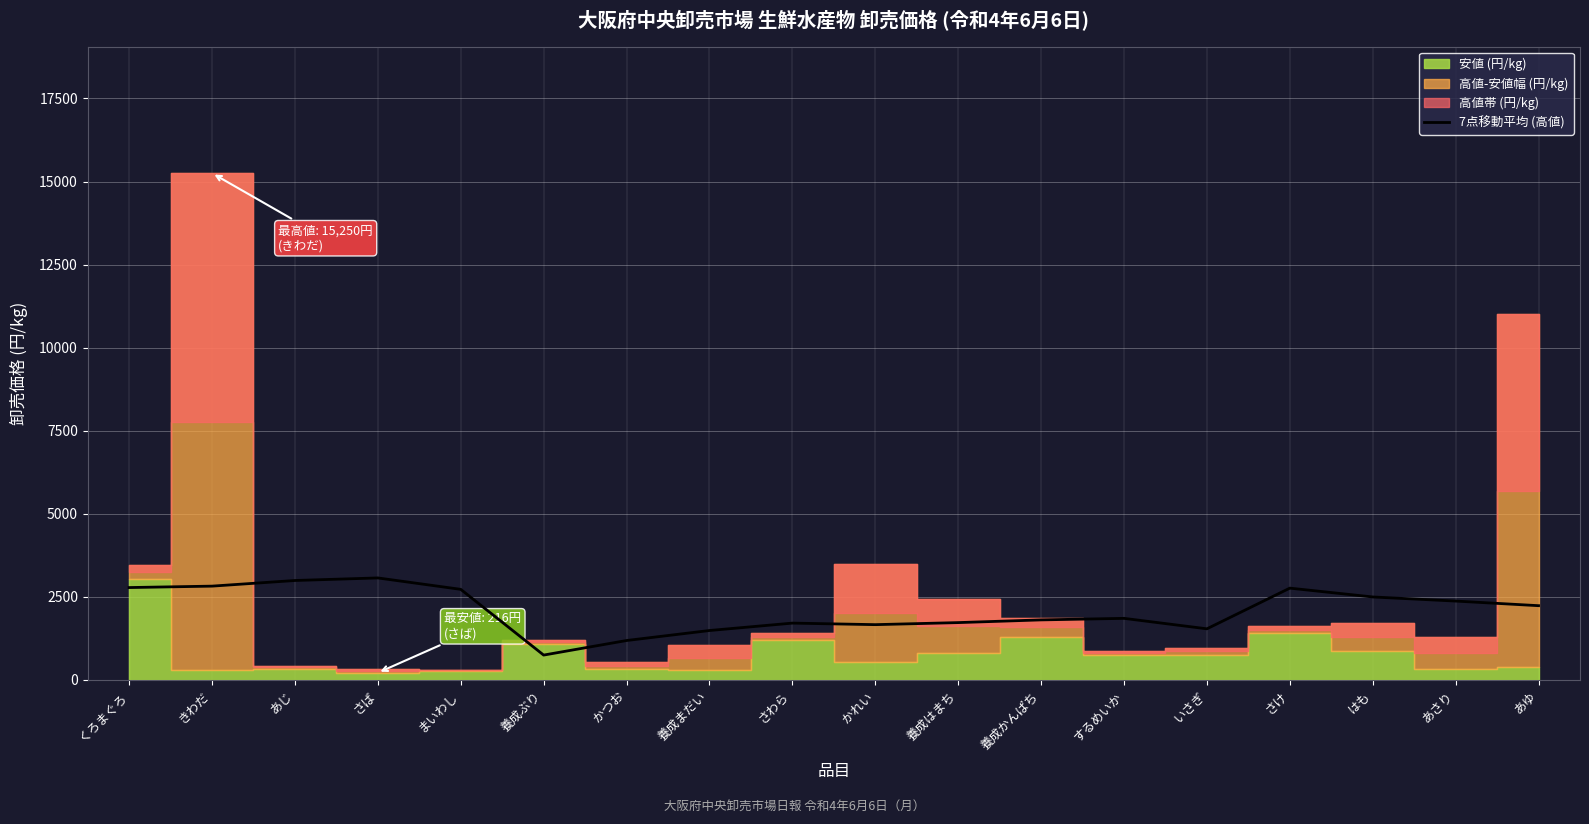

The 7点移動平均 (高値) series shows 2373.7 at あさり. True or false?

True